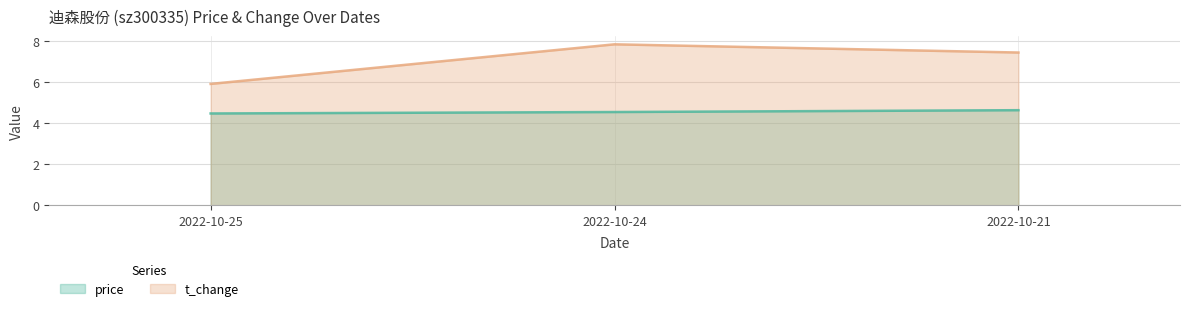

Is the value of t_change at 2022-10-25 greater than the value of price at 2022-10-24?

Yes